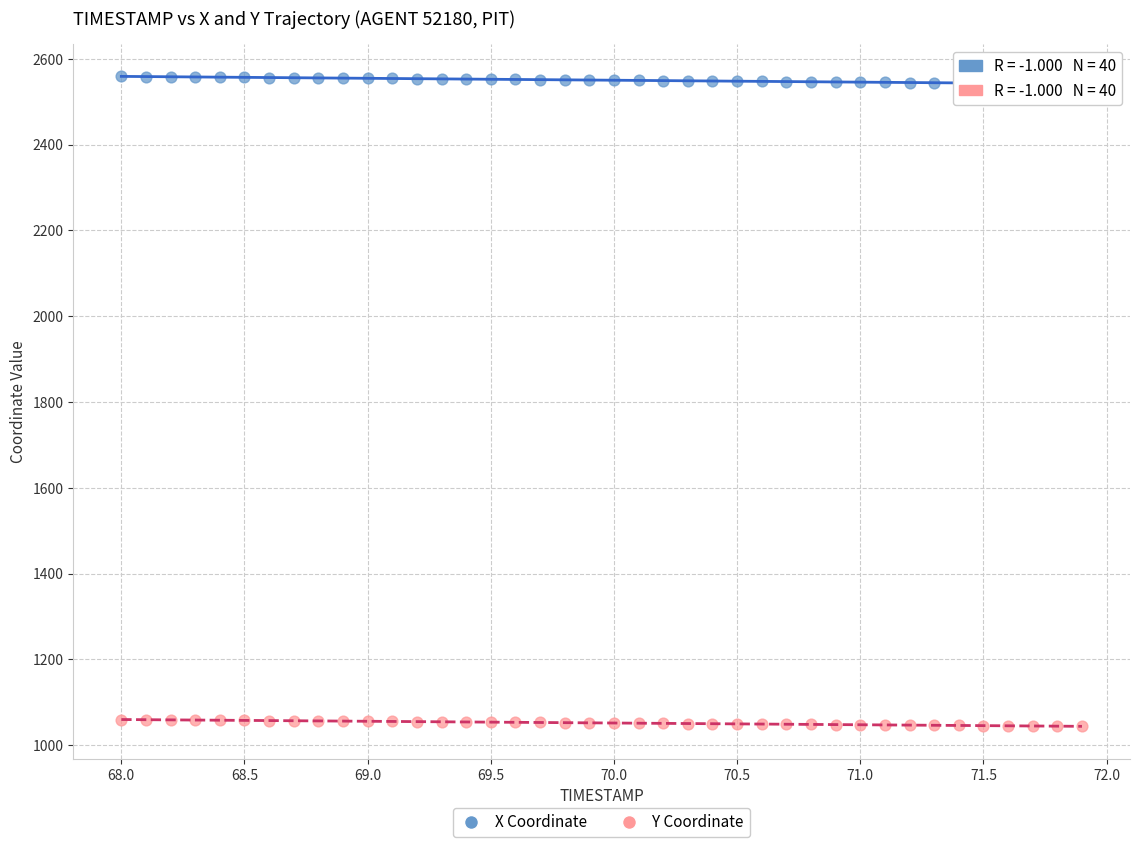

Which series has the largest Y range (max minus min)?

X Coordinate